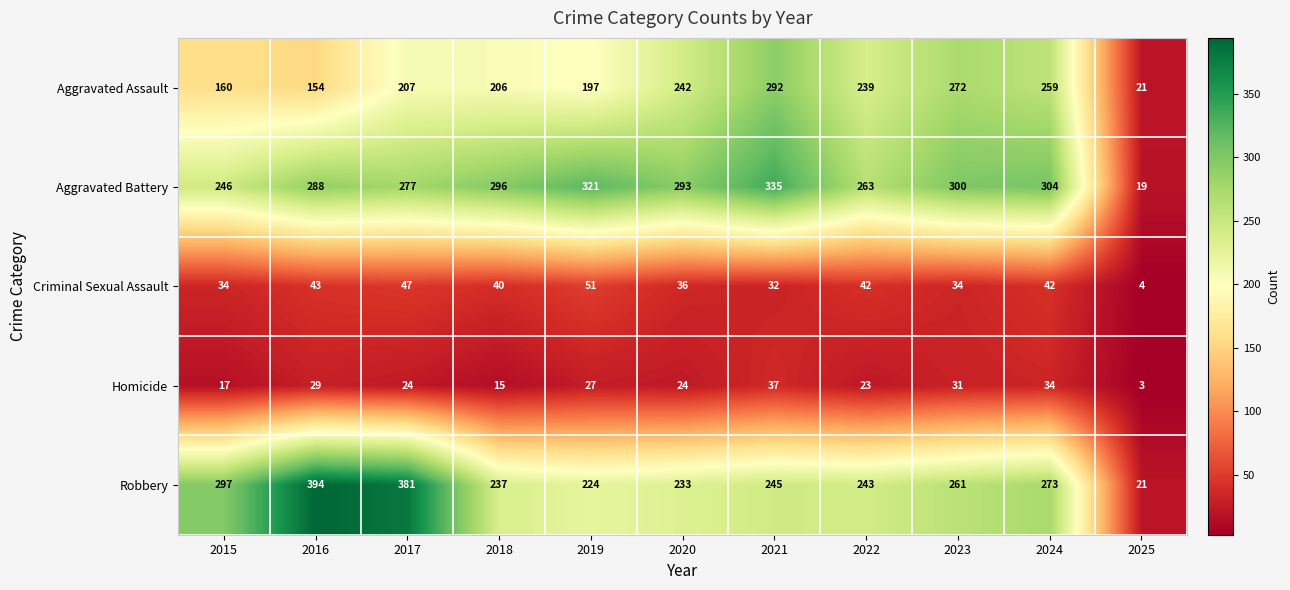

What is the maximum value shown in the chart?

394